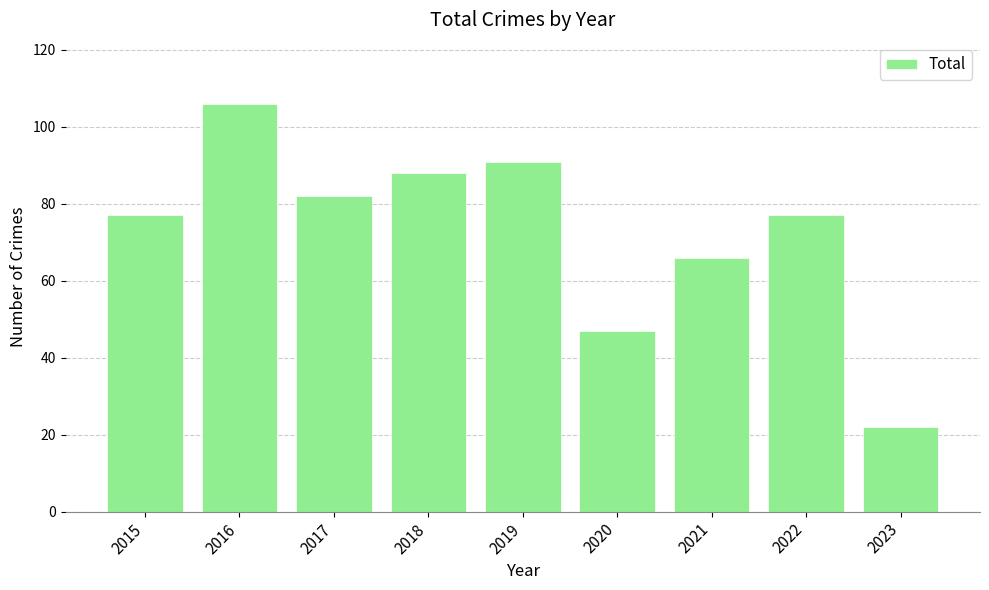

What is the sum of all values?

656